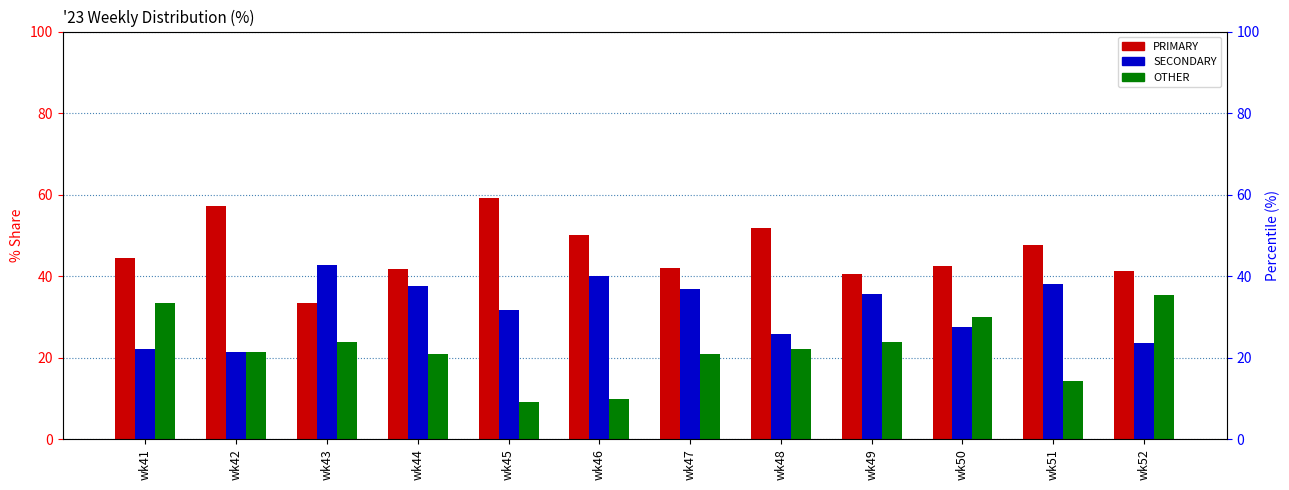

Are the bars horizontal?

No